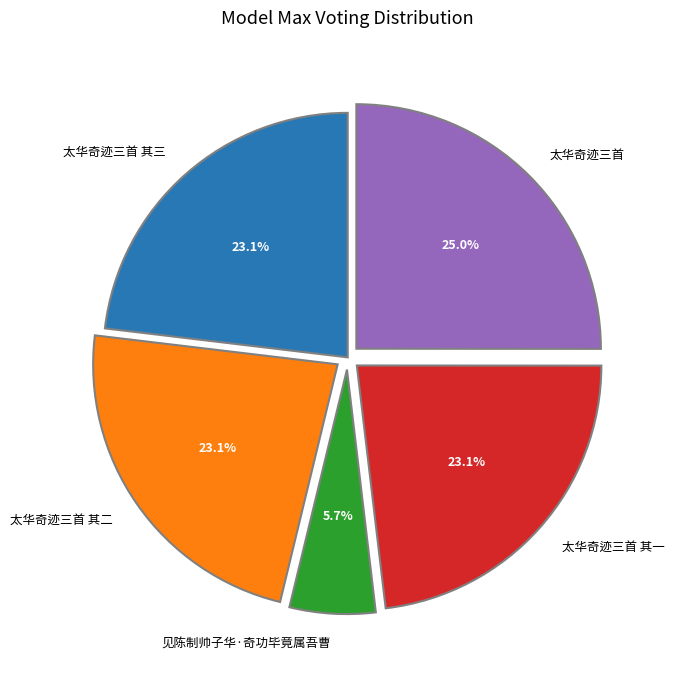

How much of the chart is everything except 太华奇迹三首?

75.0%